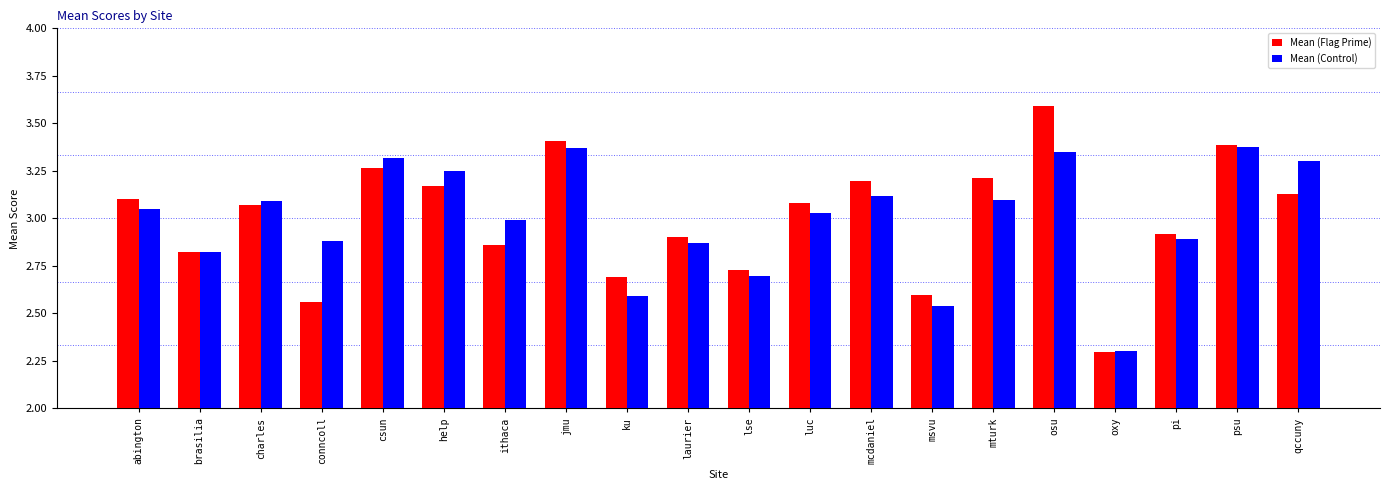

List the series in order of their peak value, highest first.

Mean (Flag Prime), Mean (Control)